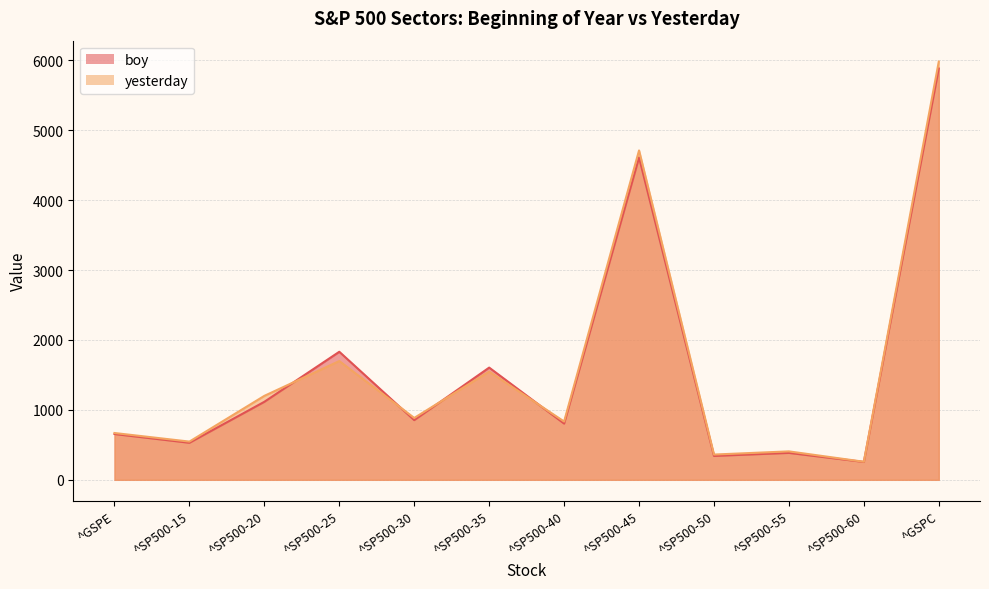

What is the minimum value shown in the chart?

255.9